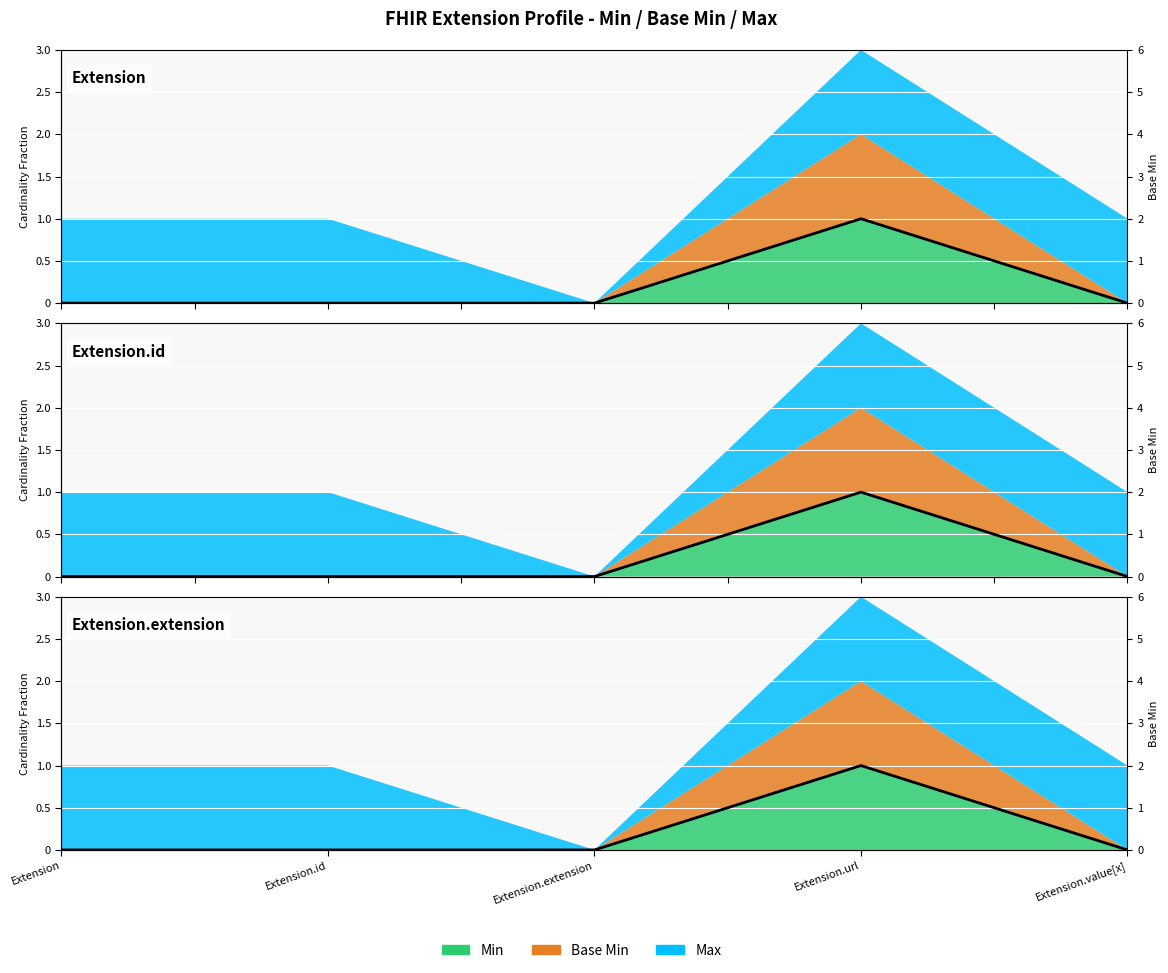

What is the difference between the maximum and second lowest values in the Base Min series?

1